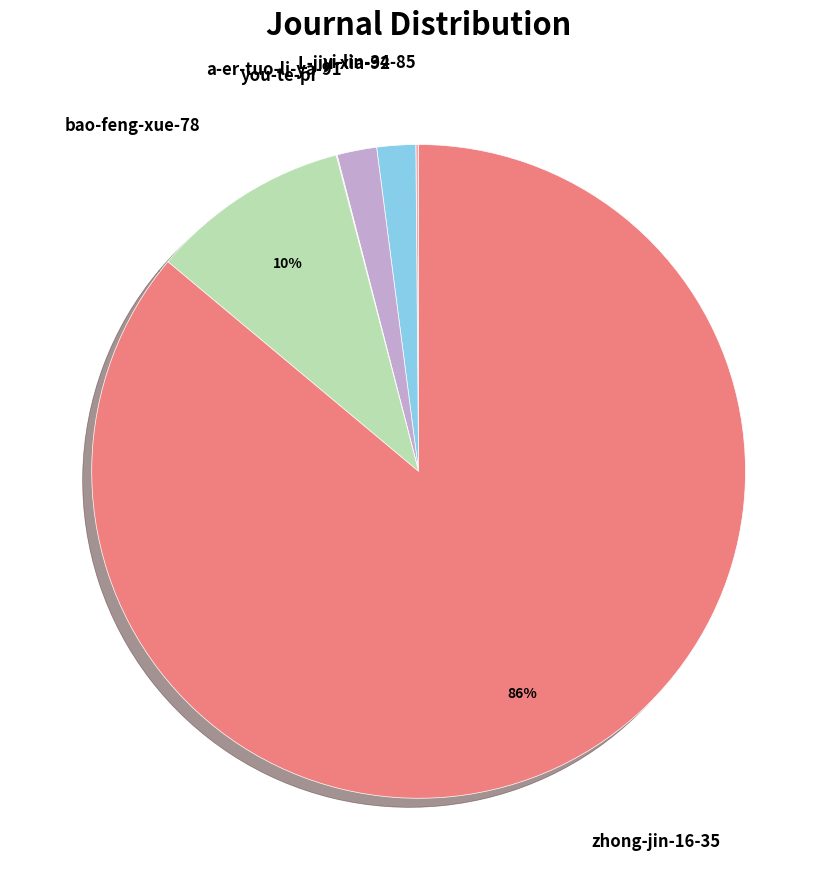

To the nearest percent, what is the difference between the largest and smallest slice percentages?

86%